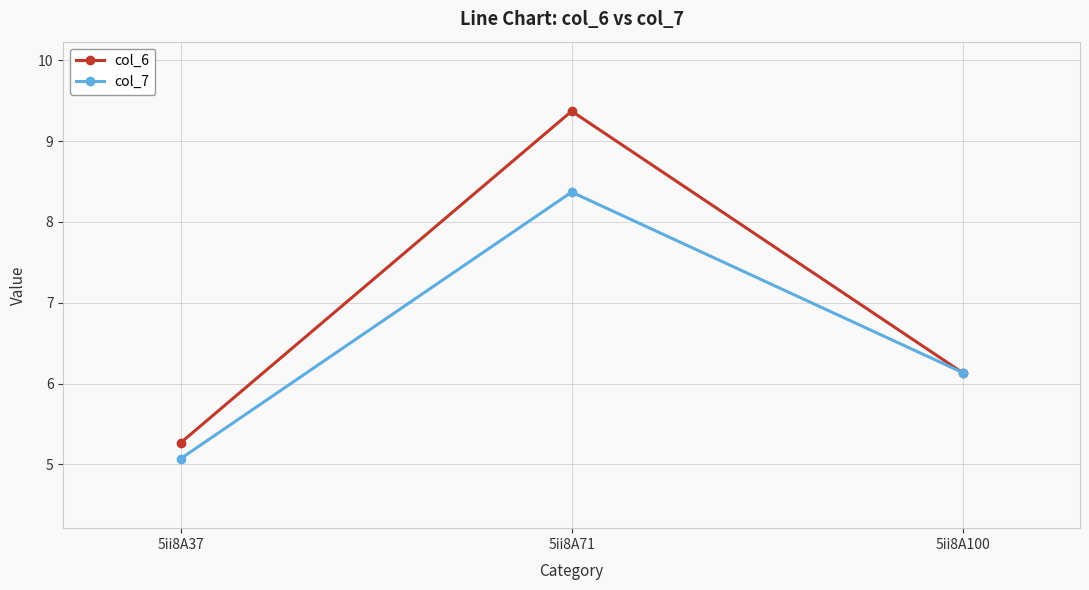

True or false: col_6 has a value of 9.4 at 5ii8A71.

True